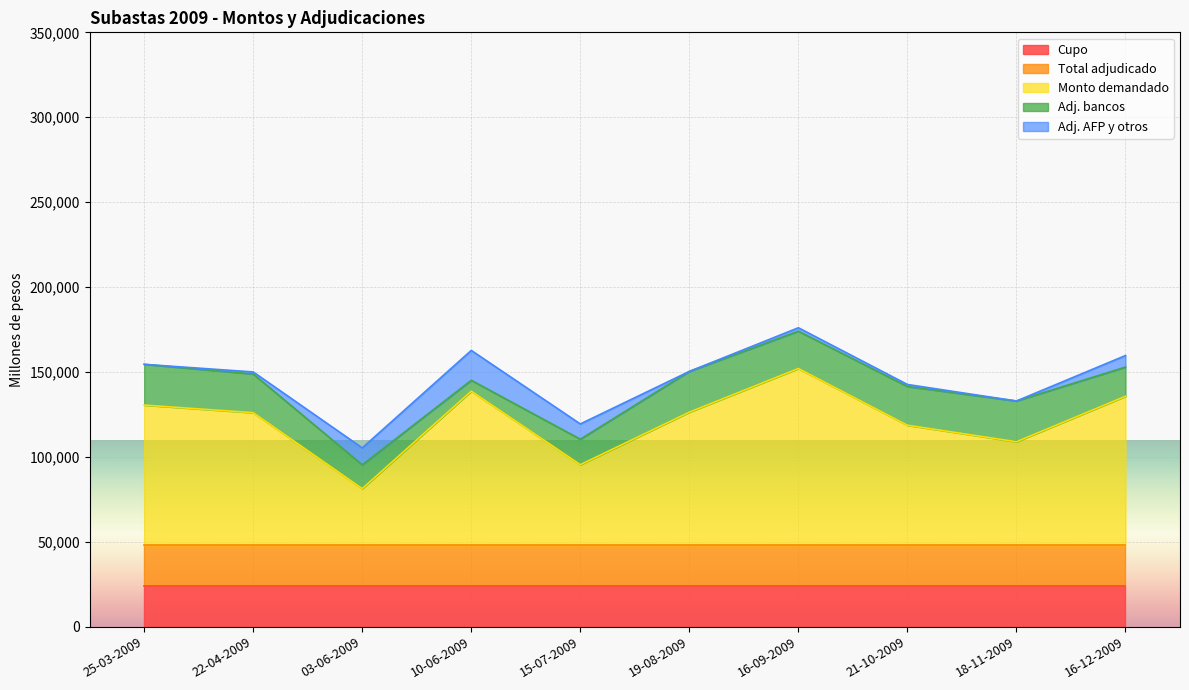

Reading right to left, transcribe all the data shown in this chart.

Cupo: 24000	24000	24000	24000	24000	24000	24000	24000	24000	24000
Total adjudicado: 24000	24000	24000	24000	24000	24000	24000	24000	24000	24000
Monto demandado: 87680	60910	70640	104040	78330	47400	90700	33300	78020	82500
Adj. bancos: 17200	24000	22800	22000	24000	15000	6400	14000	22800	24000
Adj. AFP y otros: 6800	0	1200	2000	0	9000	17600	10000	1200	0